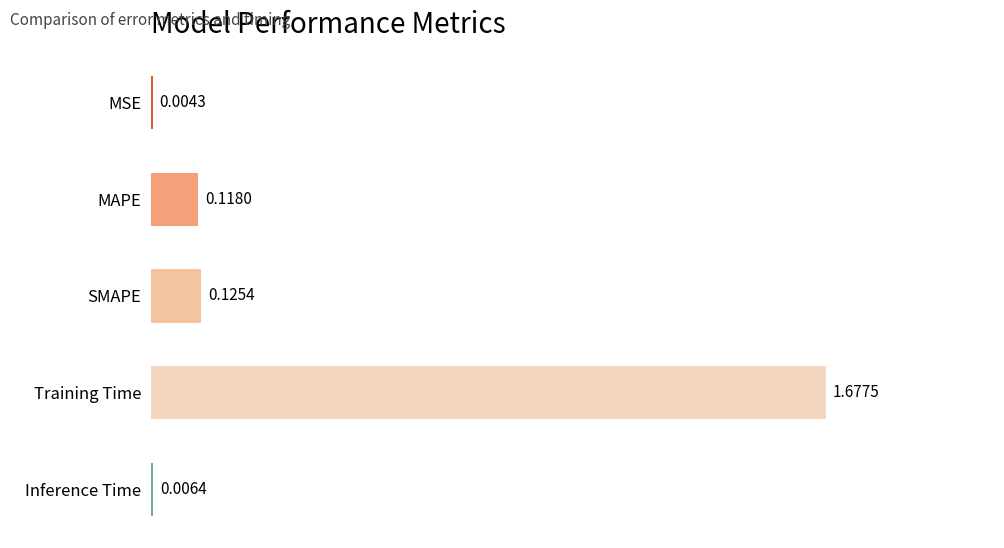

Where is the data nearest to the value 0?

MSE